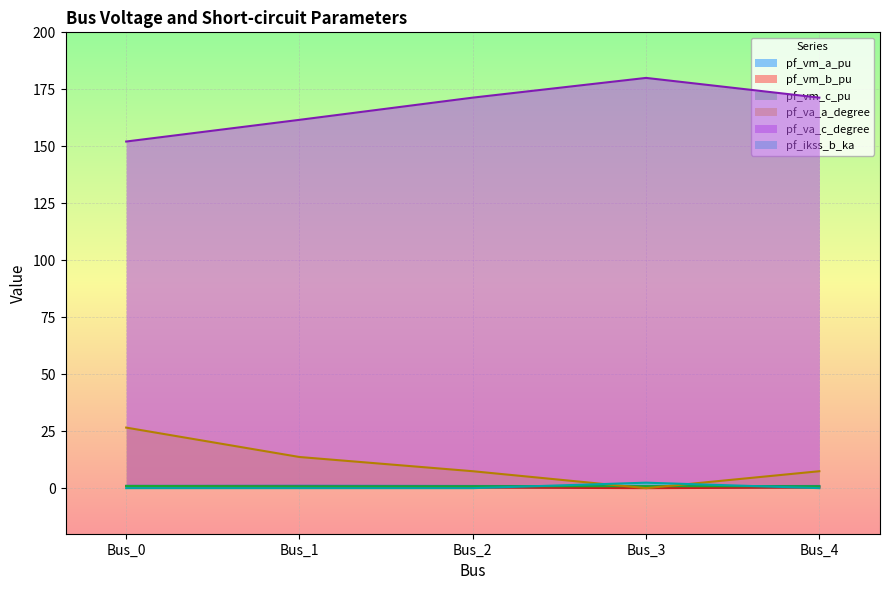

What is the total value across all series at Bus_1?

177.6